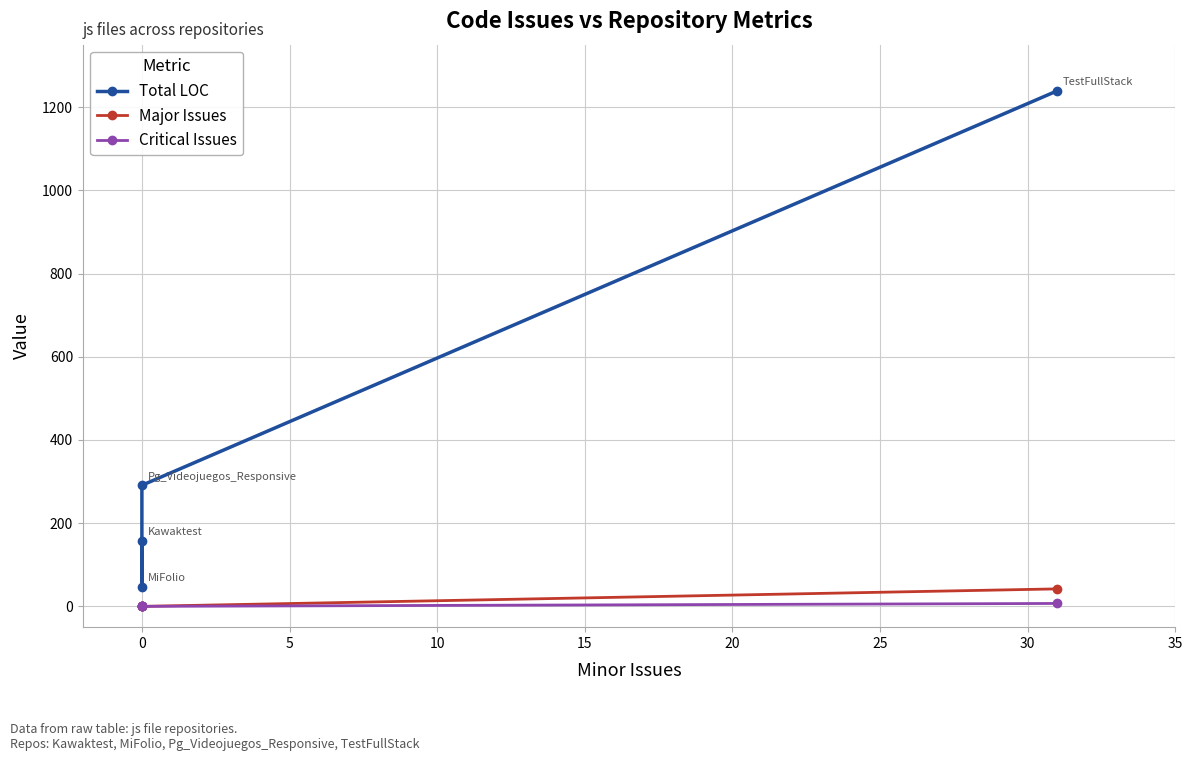

What is the maximum value for Critical Issues?

7